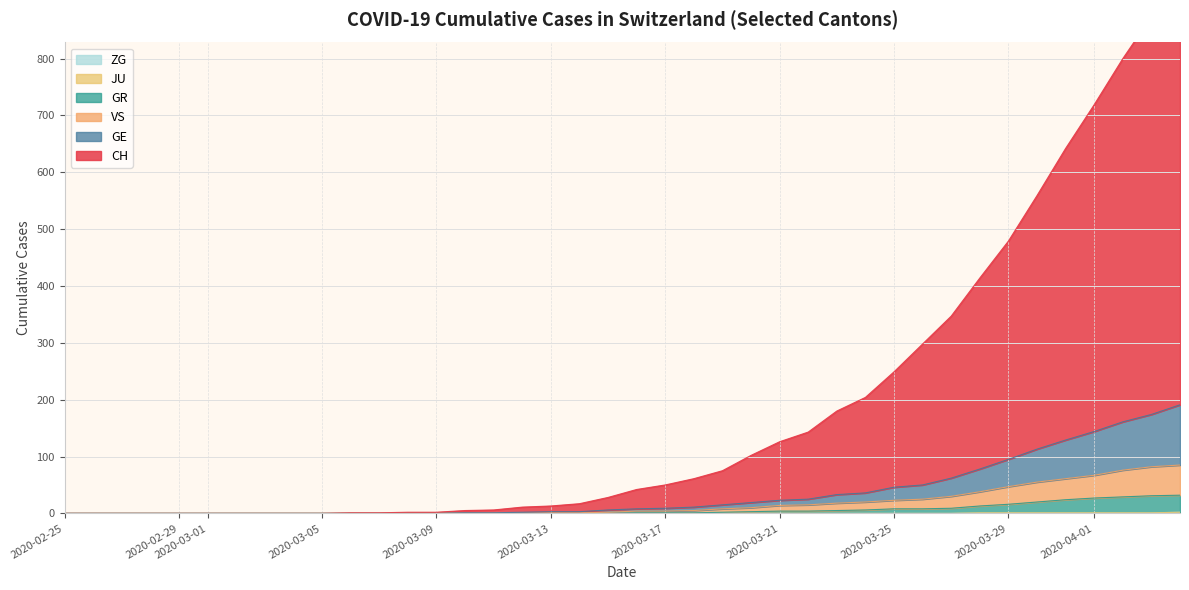

Is the value of VS at 2020-02-29 greater than the value of ZG at 12?

No